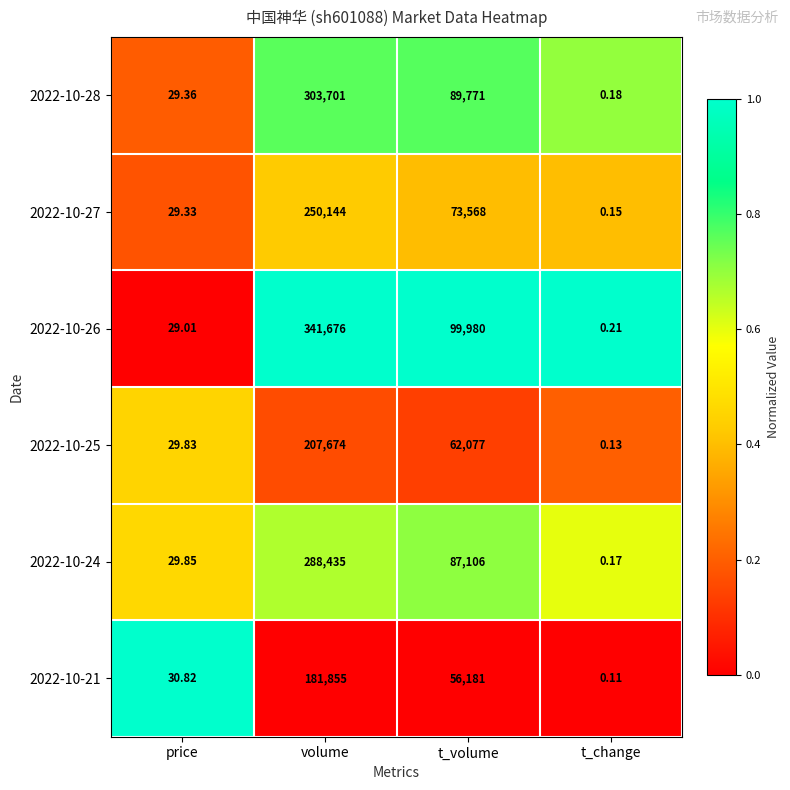

Is the value of 2022-10-21 at t_change greater than the value of 2022-10-26 at volume?

No